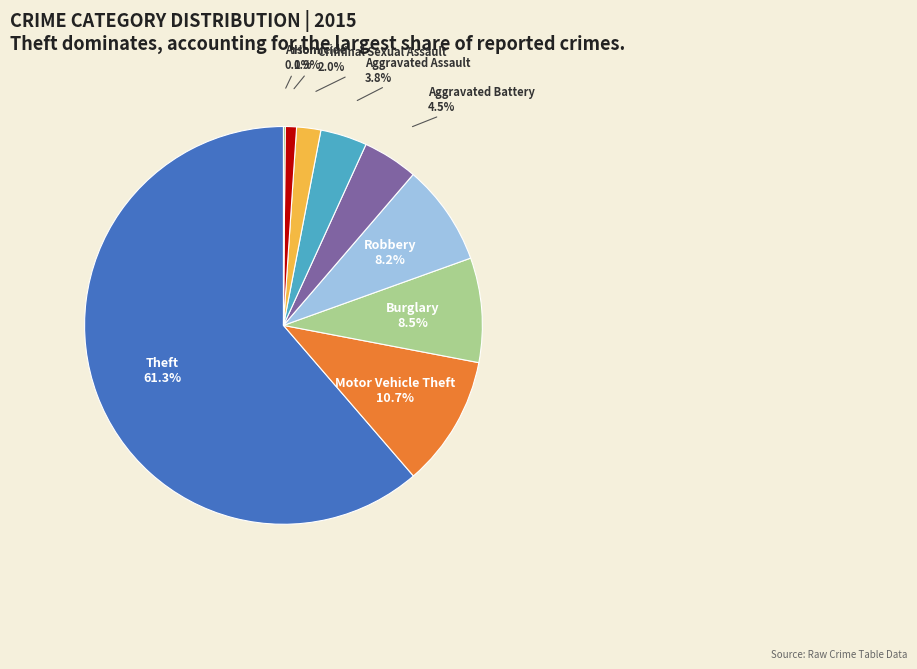

Between Homicide and Burglary, which is larger?

Burglary